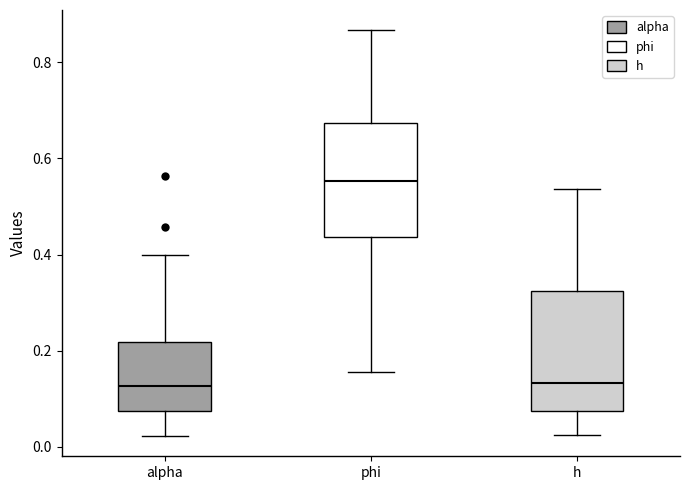

Reading left to right, read every box against the y-axis: the position of its median line, the range the box covers, and the ends of its whiskers. The values are not printed on the chart, so give them approximately, as read against the axis.

alpha: median 0.12, box 0.08 to 0.22, whiskers 0.02 to 0.40
phi: median 0.56, box 0.44 to 0.68, whiskers 0.16 to 0.86
h: median 0.14, box 0.08 to 0.32, whiskers 0.02 to 0.54